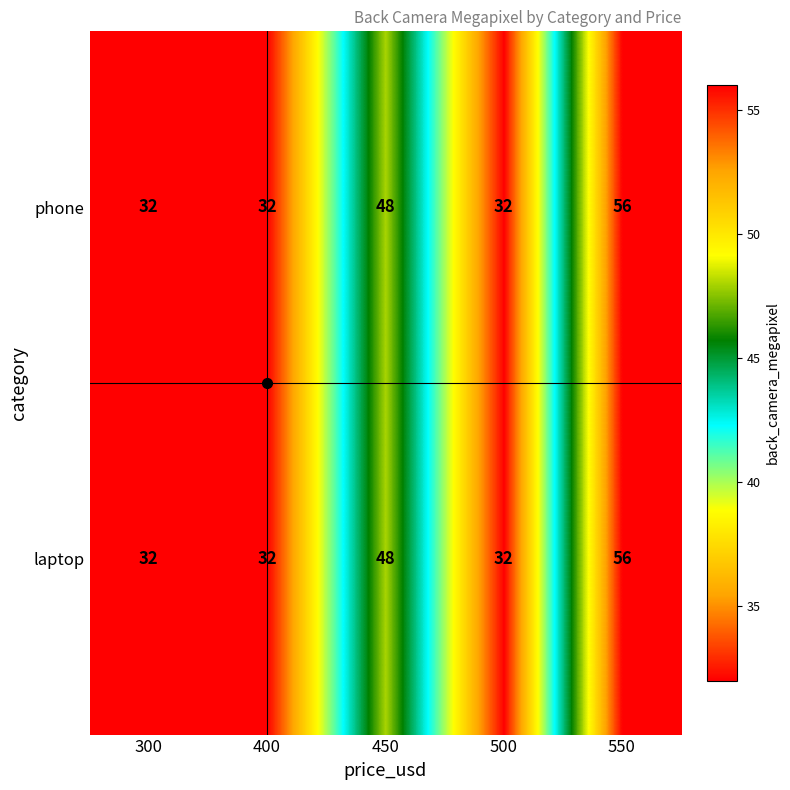

What is the greatest value displayed?

56